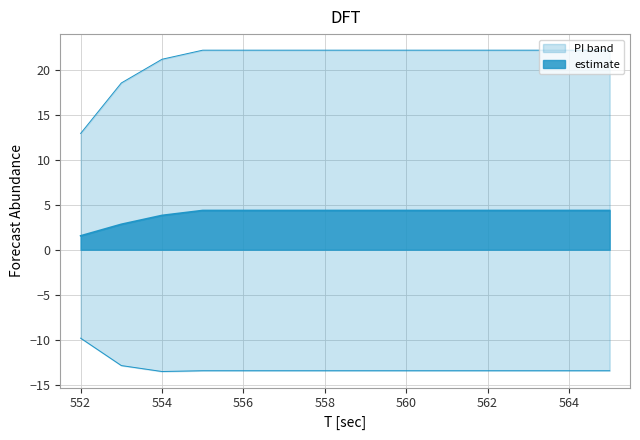

Where is upper_pi nearest to the value 17?

553